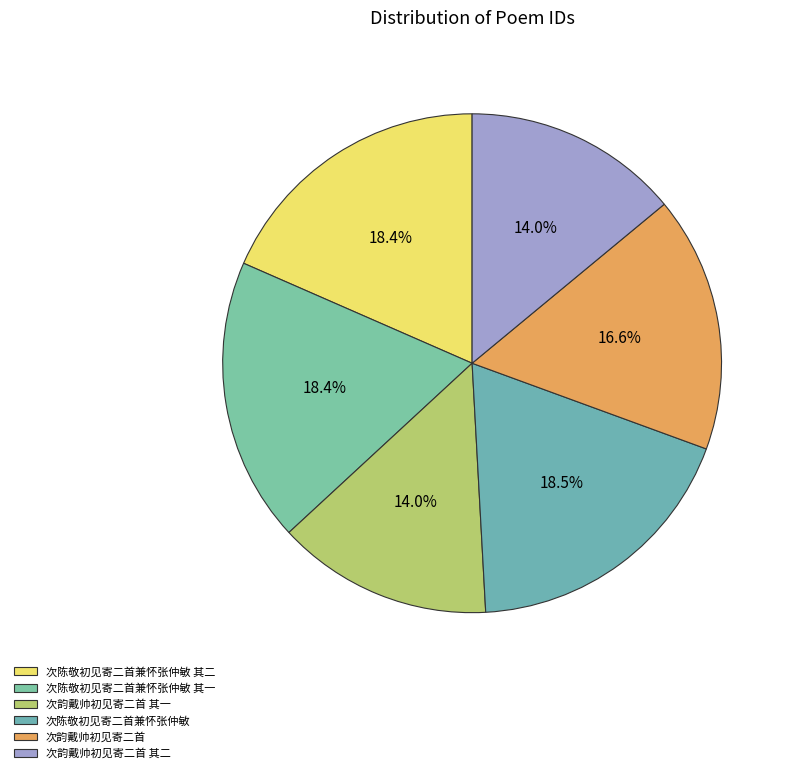

Which slice is the smallest?

次韵戴帅初见寄二首 其二